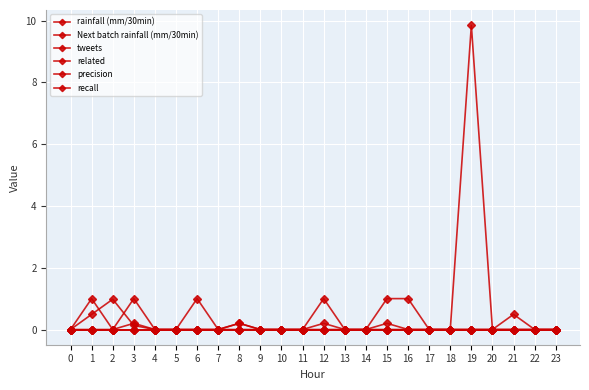

Does the chart have visible grid lines?

Yes